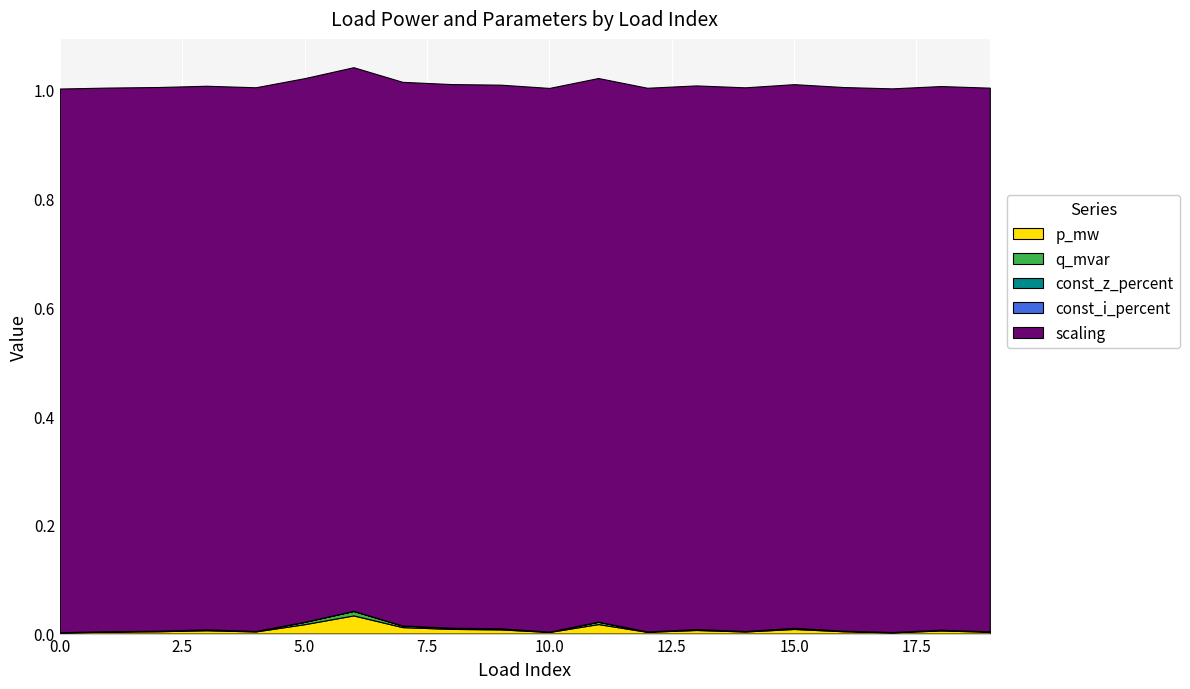

Reading left to right, list all the values displayed in this chart.

p_mw: 0=0.0	1=0.0	2=0.0	3=0.0	4=0.0	5=0.0	6=0.0	7=0.0	8=0.0	9=0.0	10=0.0	11=0.0	12=0.0	13=0.0	14=0.0	15=0.0	16=0.0	17=0.0	18=0.0	19=0.0
q_mvar: 0=0.0	1=0.0	2=0.0	3=0.0	4=0.0	5=0.0	6=0.0	7=0.0	8=0.0	9=0.0	10=0.0	11=0.0	12=0.0	13=0.0	14=0.0	15=0.0	16=0.0	17=0.0	18=0.0	19=0.0
const_z_percent: 0=0.0	1=0.0	2=0.0	3=0.0	4=0.0	5=0.0	6=0.0	7=0.0	8=0.0	9=0.0	10=0.0	11=0.0	12=0.0	13=0.0	14=0.0	15=0.0	16=0.0	17=0.0	18=0.0	19=0.0
const_i_percent: 0=0.0	1=0.0	2=0.0	3=0.0	4=0.0	5=0.0	6=0.0	7=0.0	8=0.0	9=0.0	10=0.0	11=0.0	12=0.0	13=0.0	14=0.0	15=0.0	16=0.0	17=0.0	18=0.0	19=0.0
scaling: 0=1.0	1=1.0	2=1.0	3=1.0	4=1.0	5=1.0	6=1.0	7=1.0	8=1.0	9=1.0	10=1.0	11=1.0	12=1.0	13=1.0	14=1.0	15=1.0	16=1.0	17=1.0	18=1.0	19=1.0